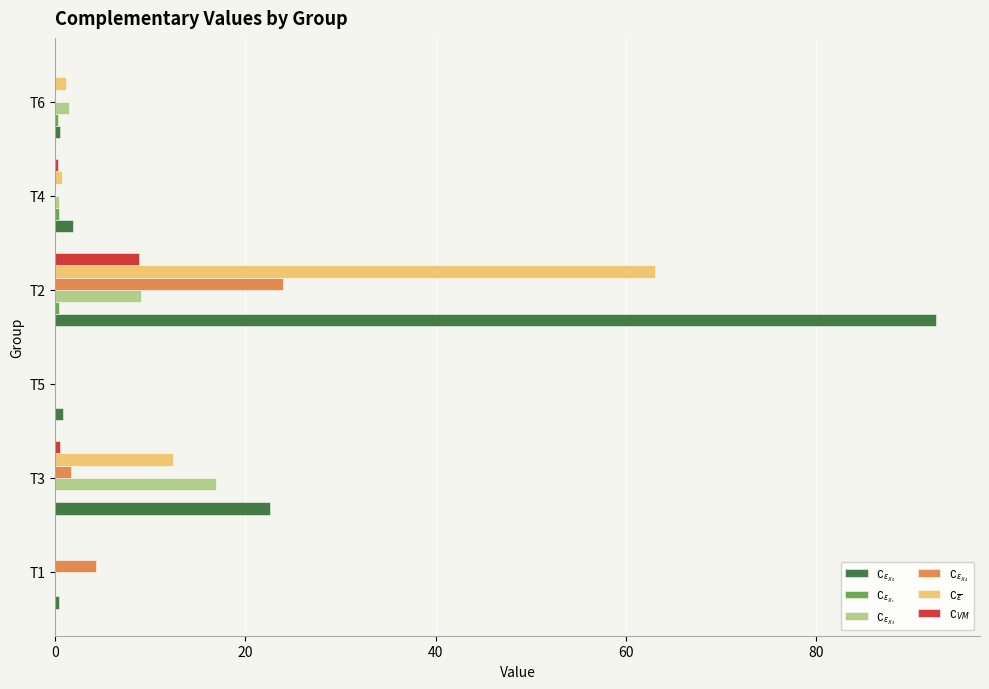

What is the maximum value shown in the chart?

92.6